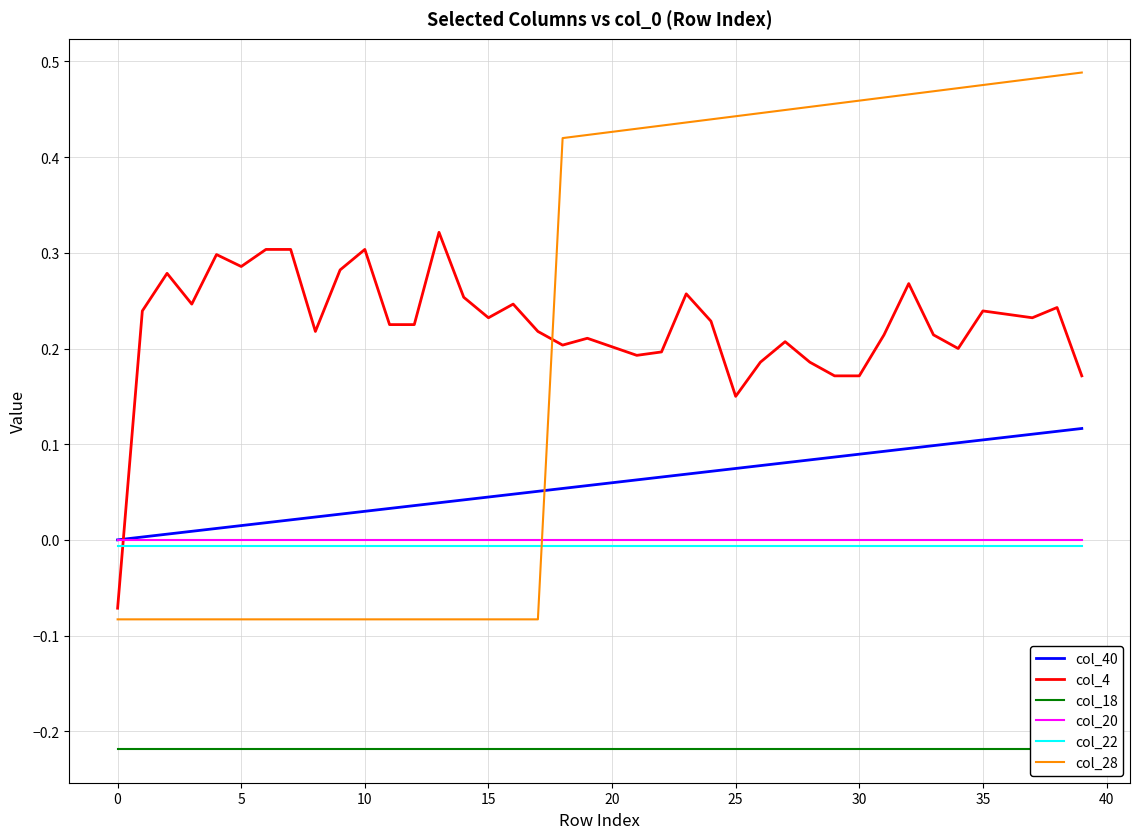

What is the spread (max minus min) of values at 11?

0.4